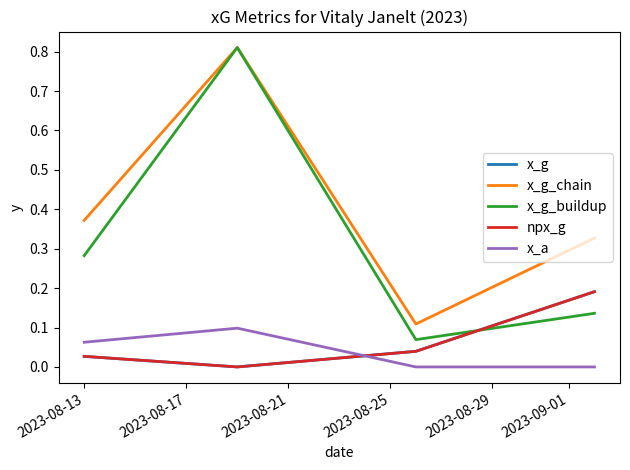

Does the chart have visible grid lines?

No